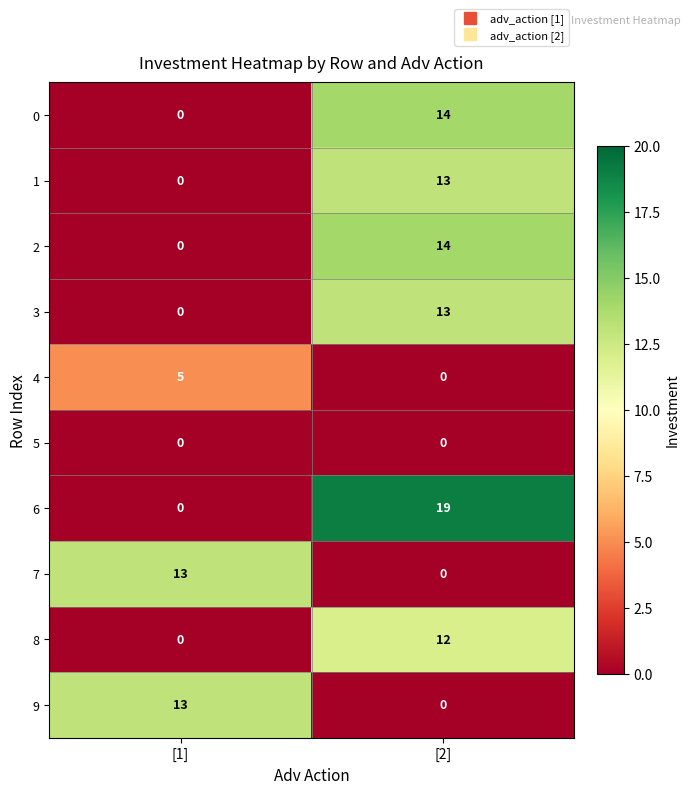

Is the value of 8 at [2] greater than the value of 5 at [2]?

Yes